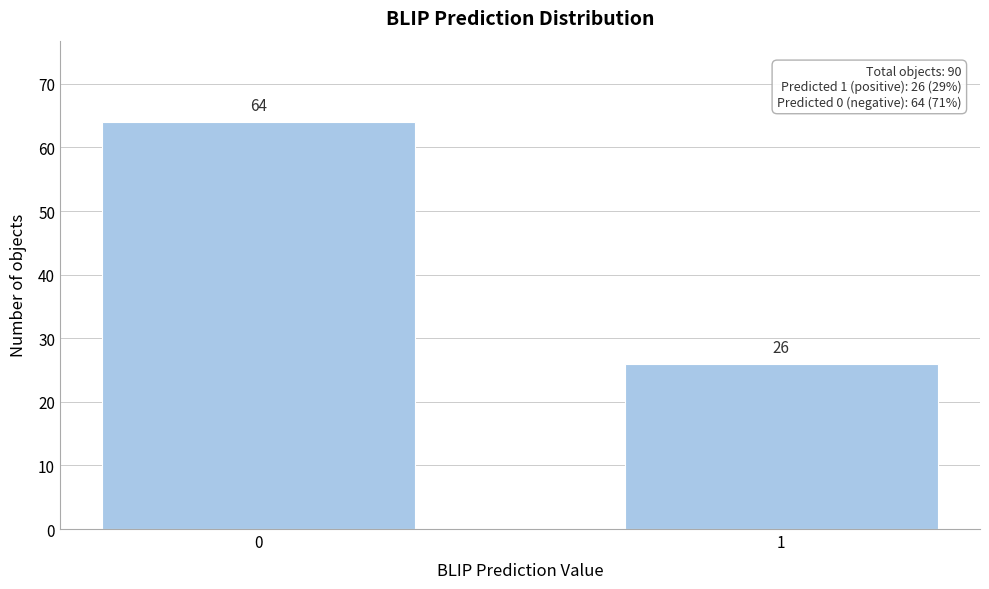

Reading left to right, what are all the values shown in this chart?

0=64	1=26